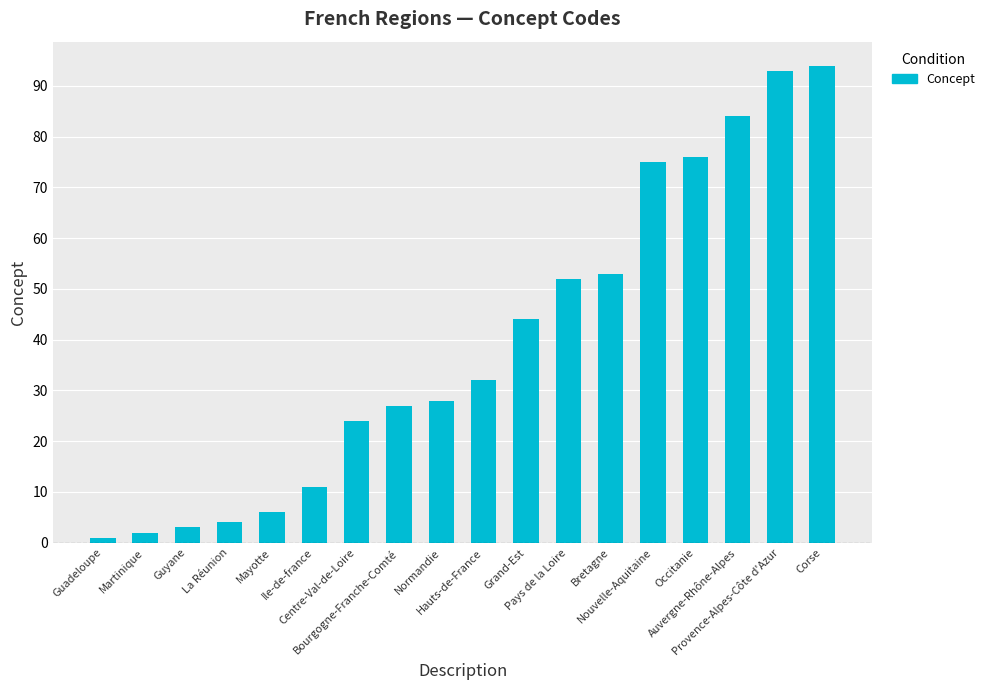

How many bars are there in total?

18